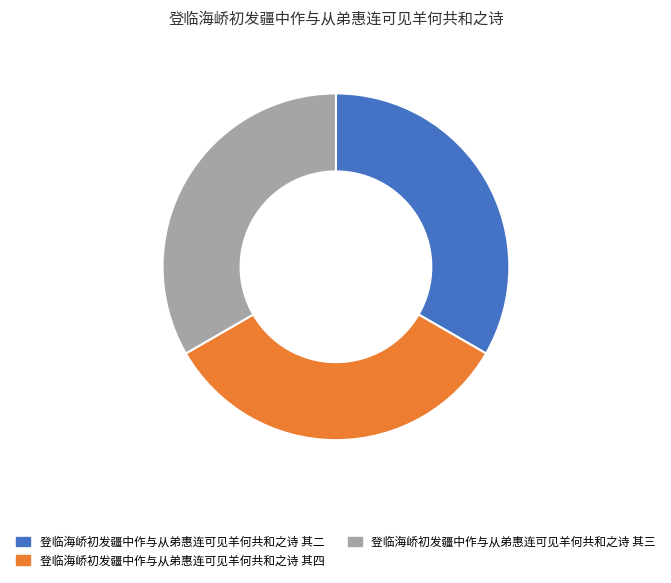

Does 登临海峤初发疆中作与从弟惠连可见羊何共和之诗 其三 represent more than half of the total?

No